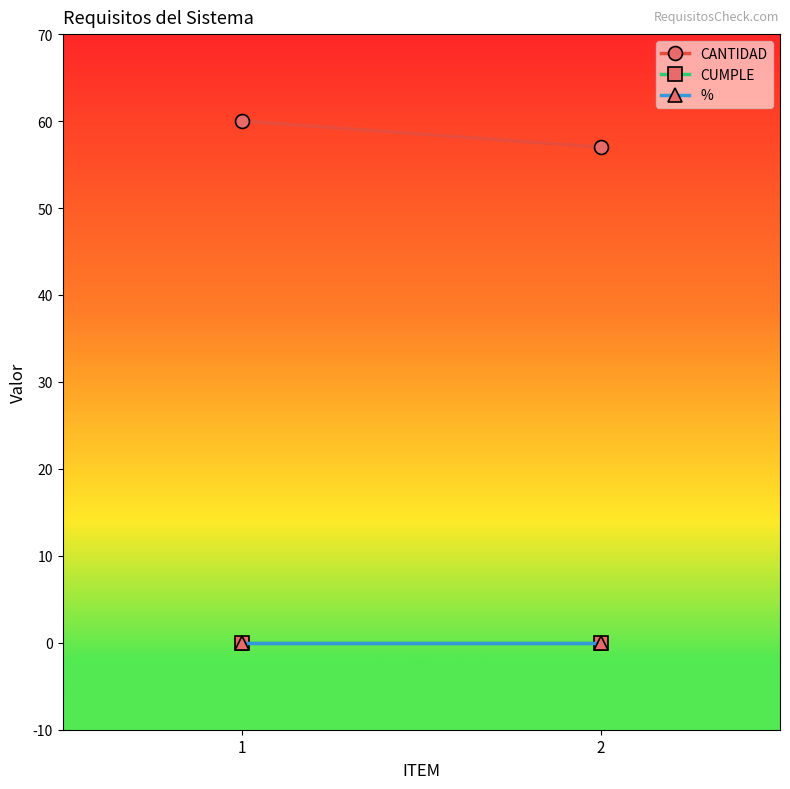

Which has a higher value, 2 or 1?

1